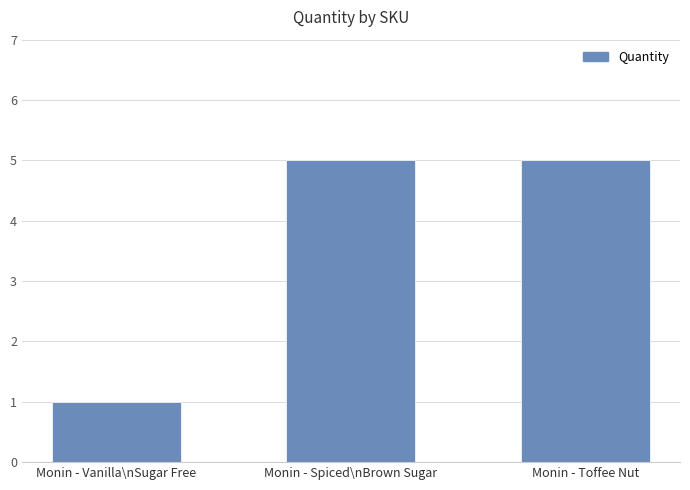

How many data points are less than 5?

1